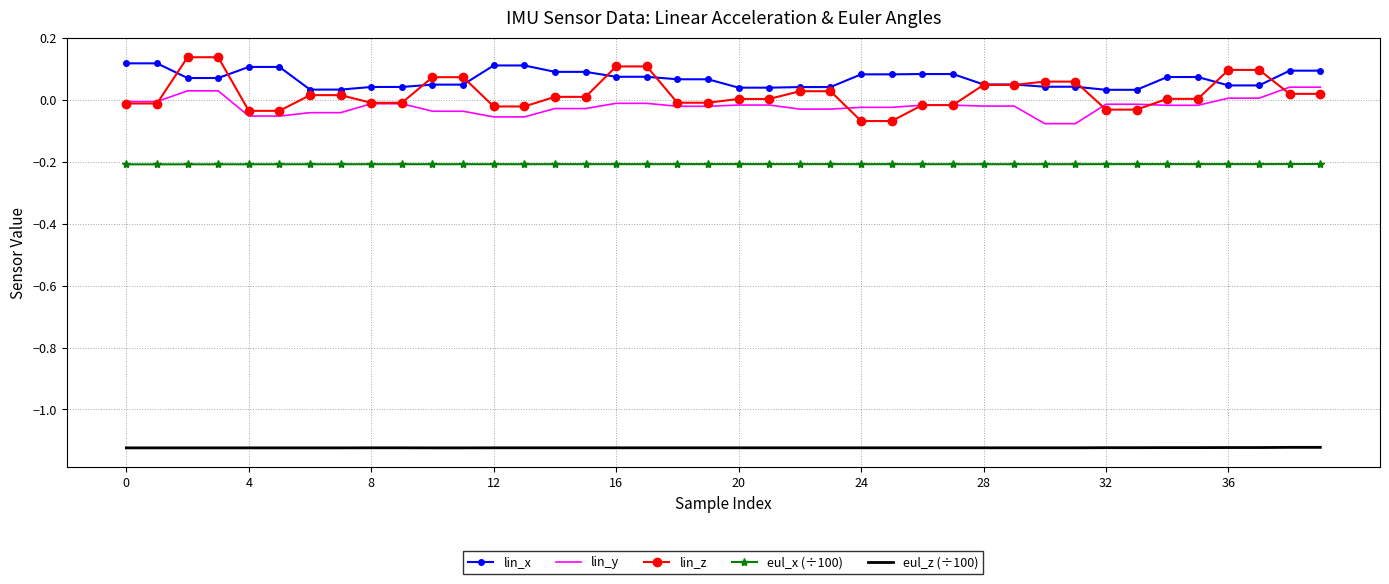

True or false: lin_y and eul_z (÷100) cross at least once.

False